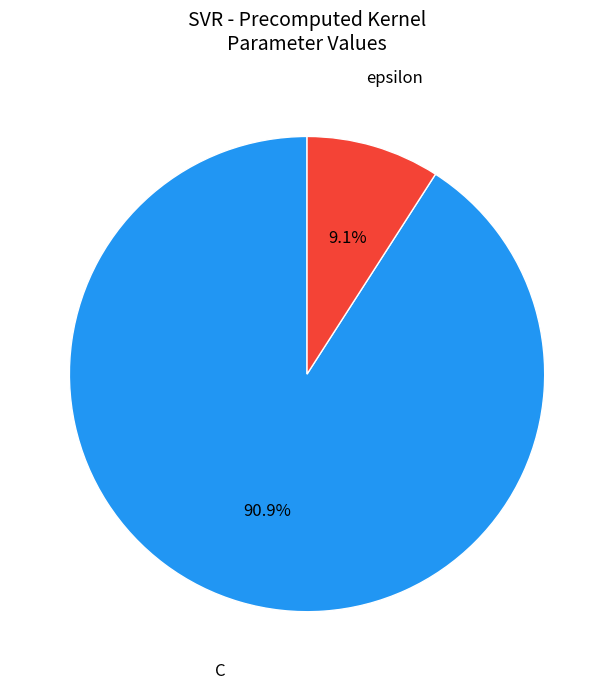

Between epsilon and C, which is larger?

C